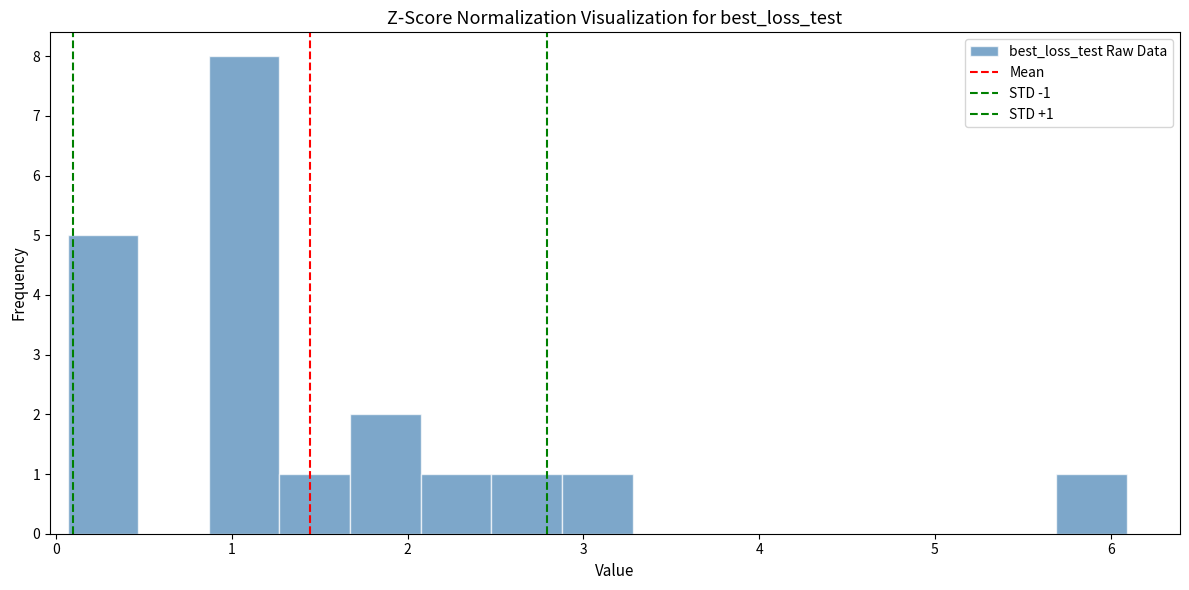

Which range on the x-axis has the tallest bar?

0.9 to 1.3